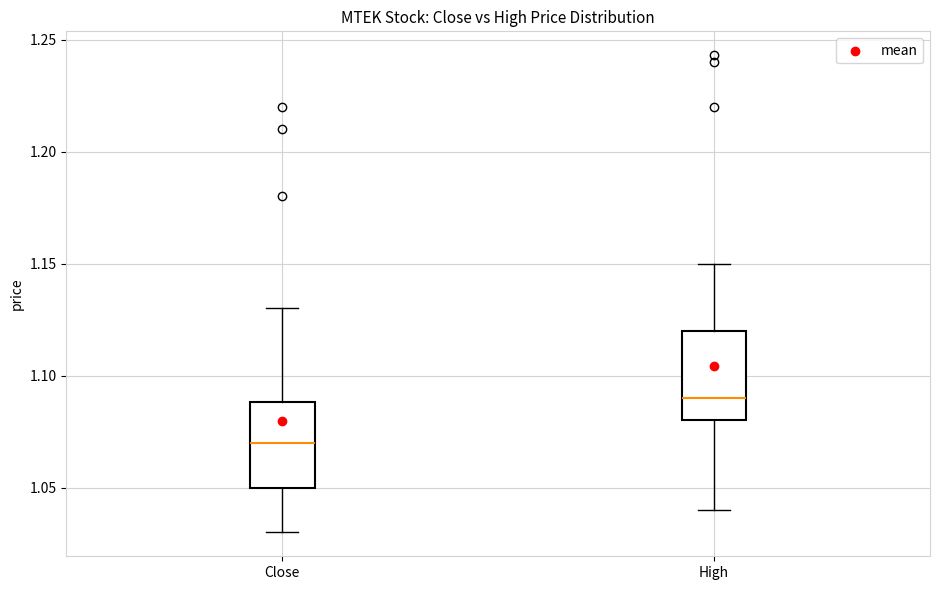

Where is the upper edge of the box for Close on the y-axis? The values are not printed on the chart, so give them approximately, as read against the axis.

1.09